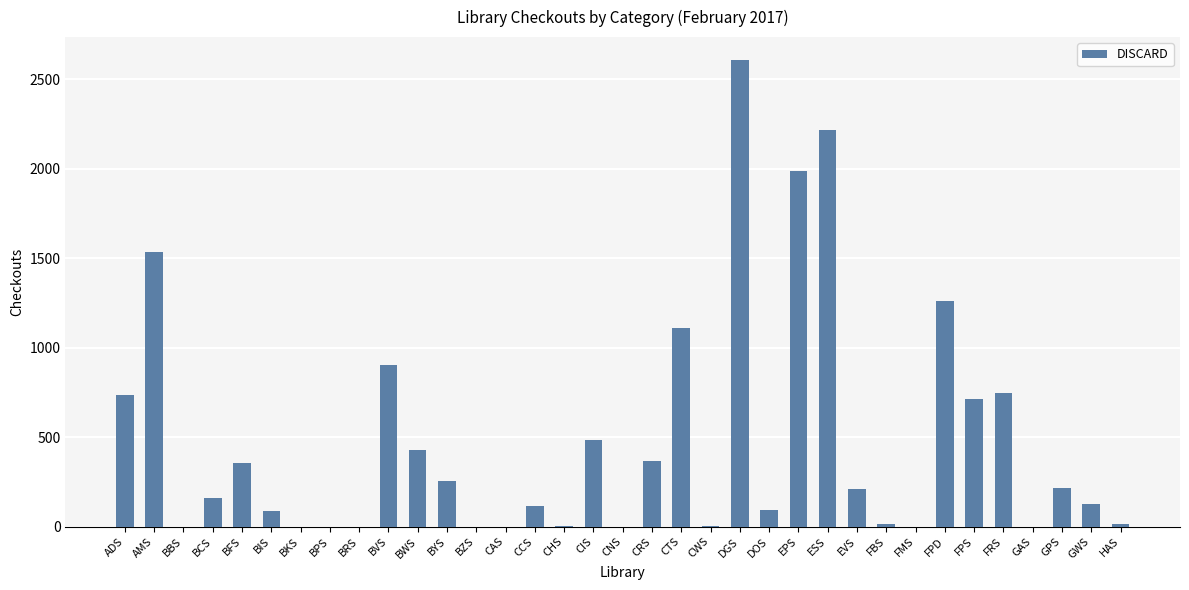

What is the ratio of the value at ADS to the value at CTS?

0.7